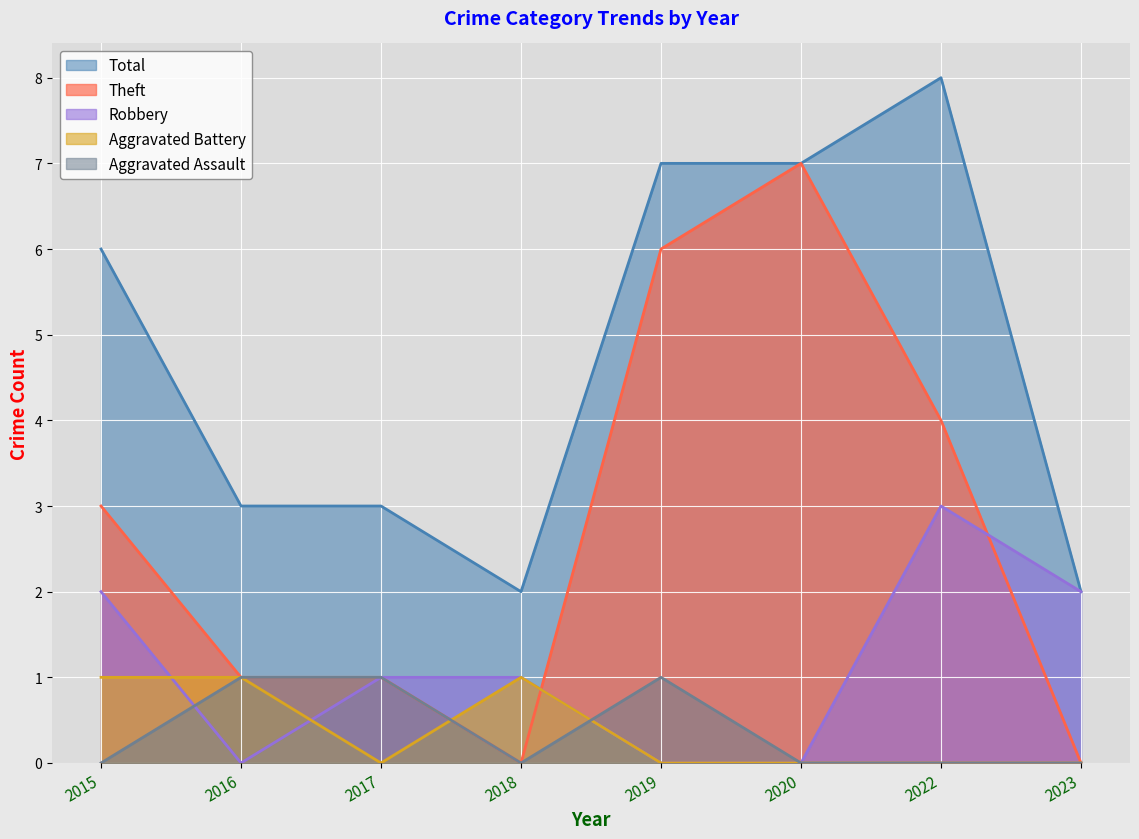

True or false: Aggravated Battery has more than 0 points higher than both neighbors.

True